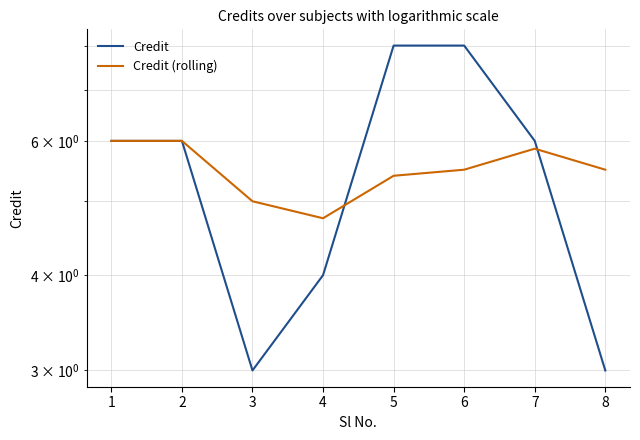

How many distinct data groups are displayed?

2